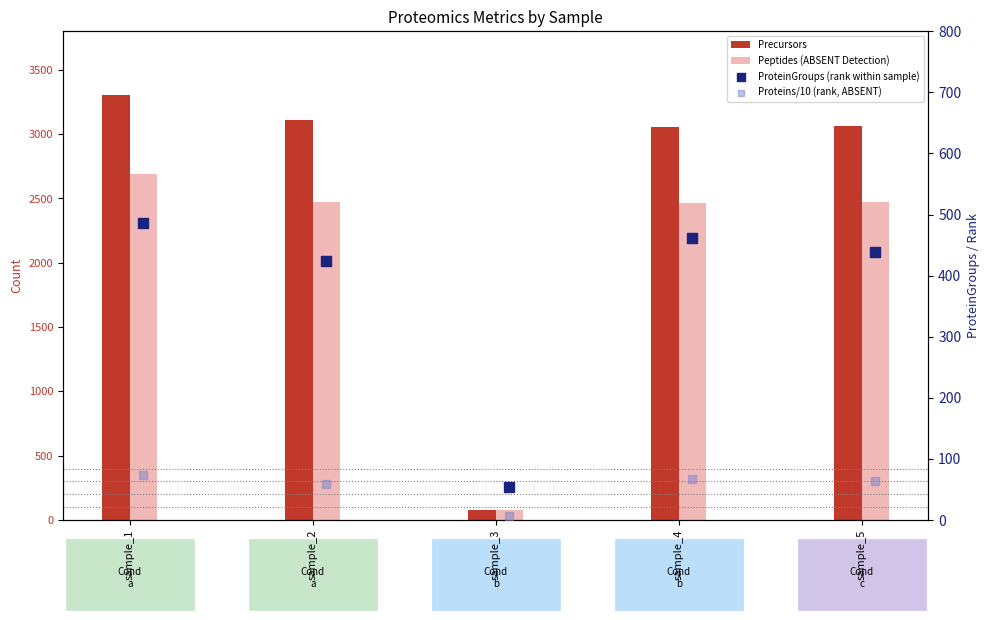

At which category is the sum across all series the highest?

sample_1